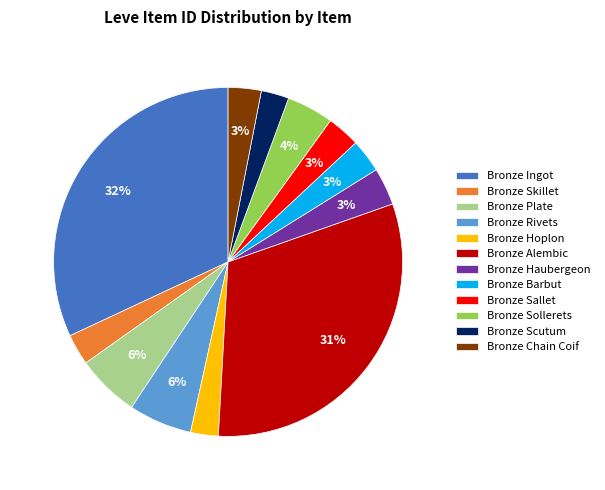

The Bronze Skillet slice represents 3% of the pie. True or false?

True